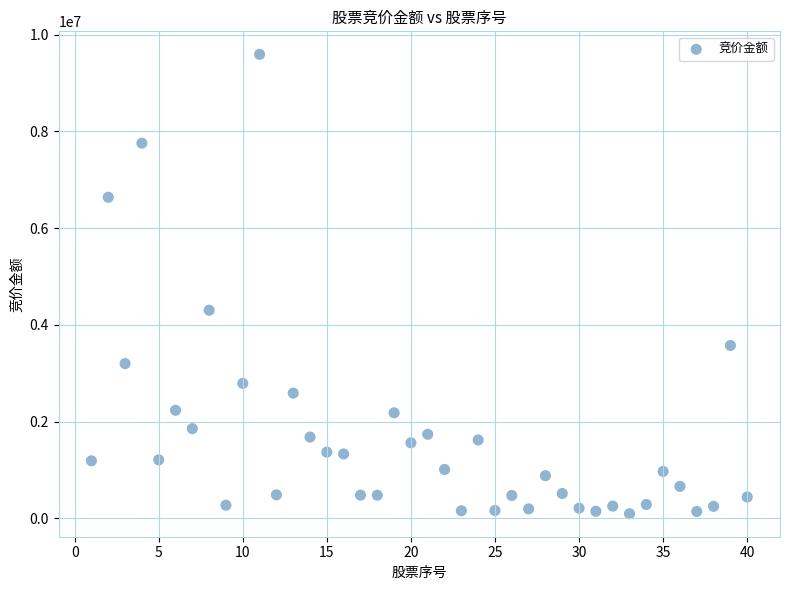

What Y value in the scatter plot is closest to 4844529?

4303040